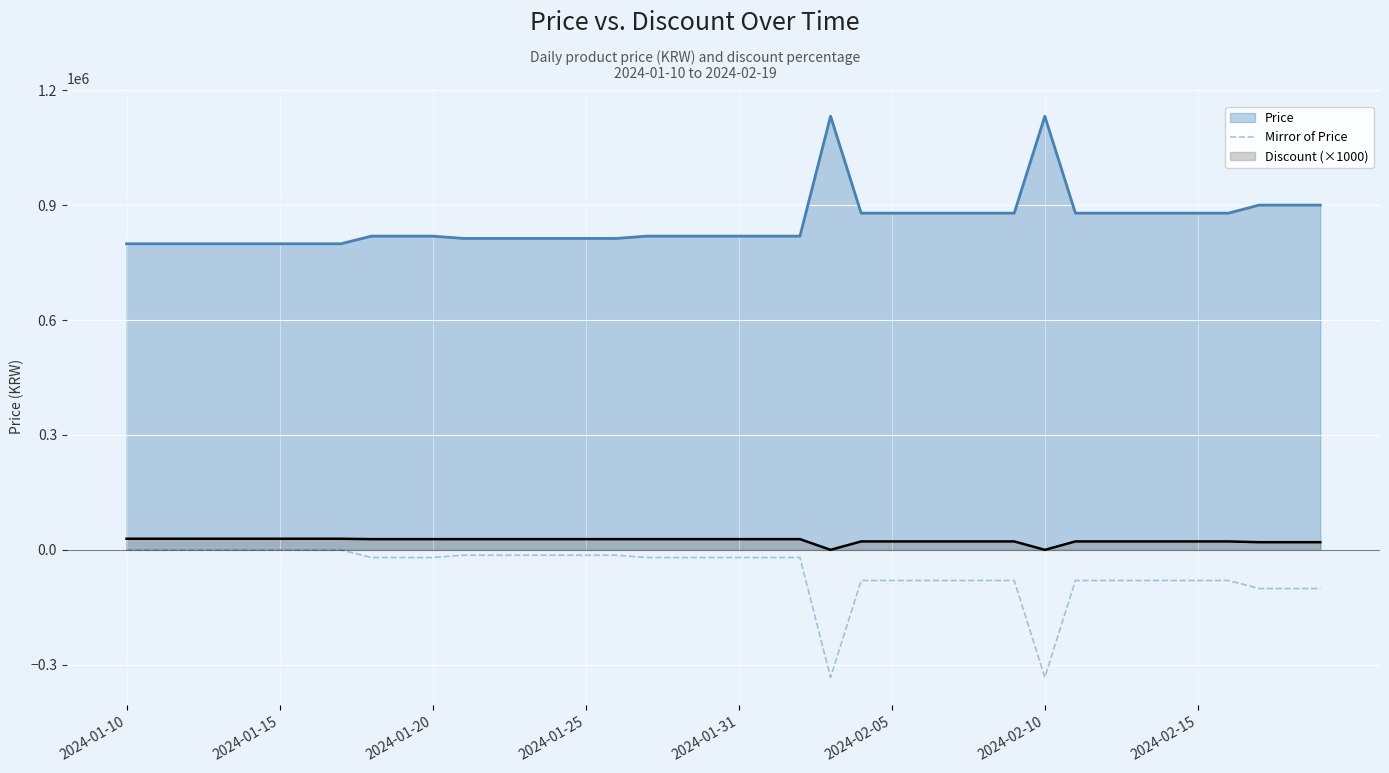

Where is the first local minimum?

23